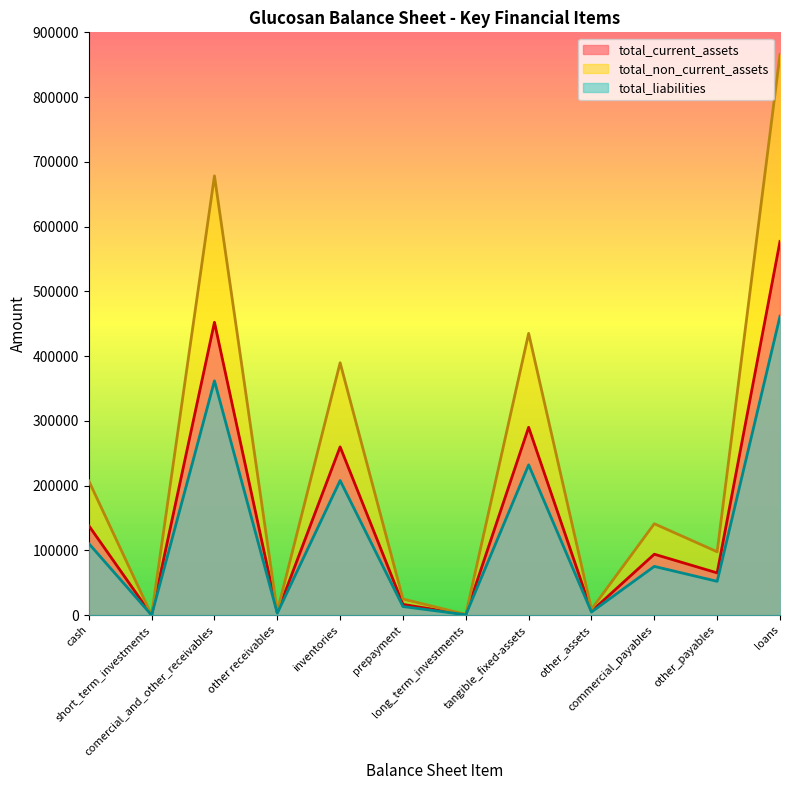

Count the number of data series in this chart.

3